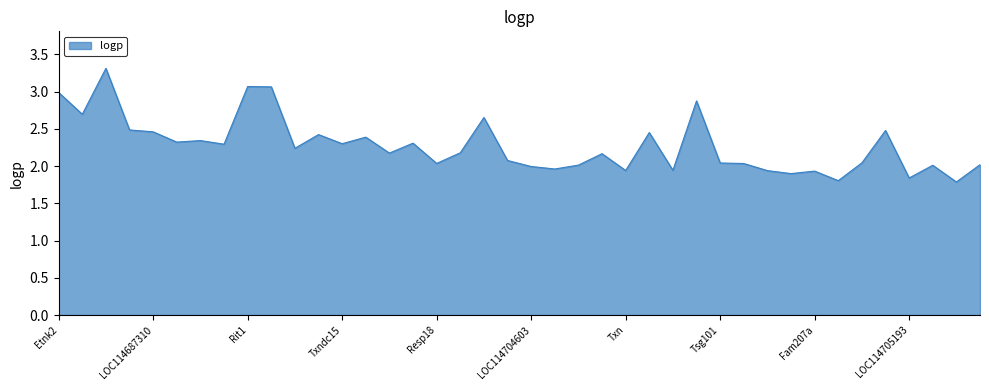

What is the difference between the maximum and minimum values?

1.5